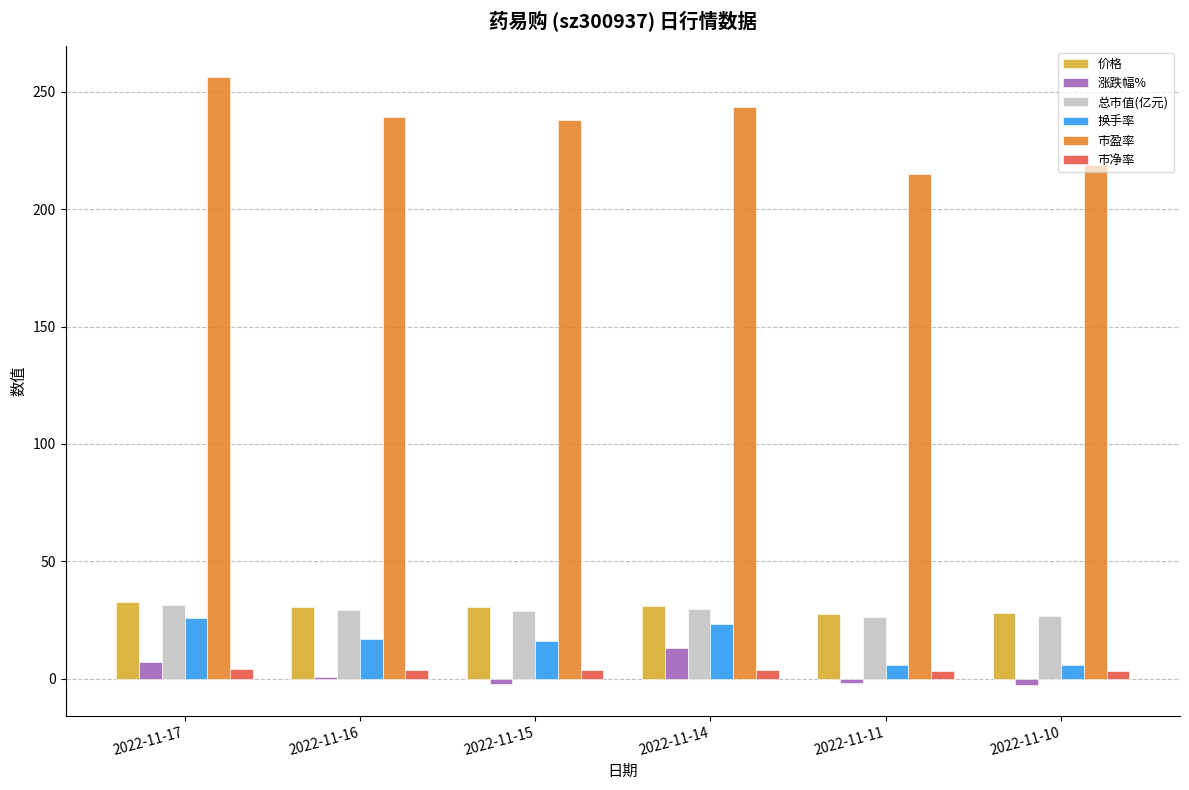

What is the highest value of the 换手率 series?

26.0